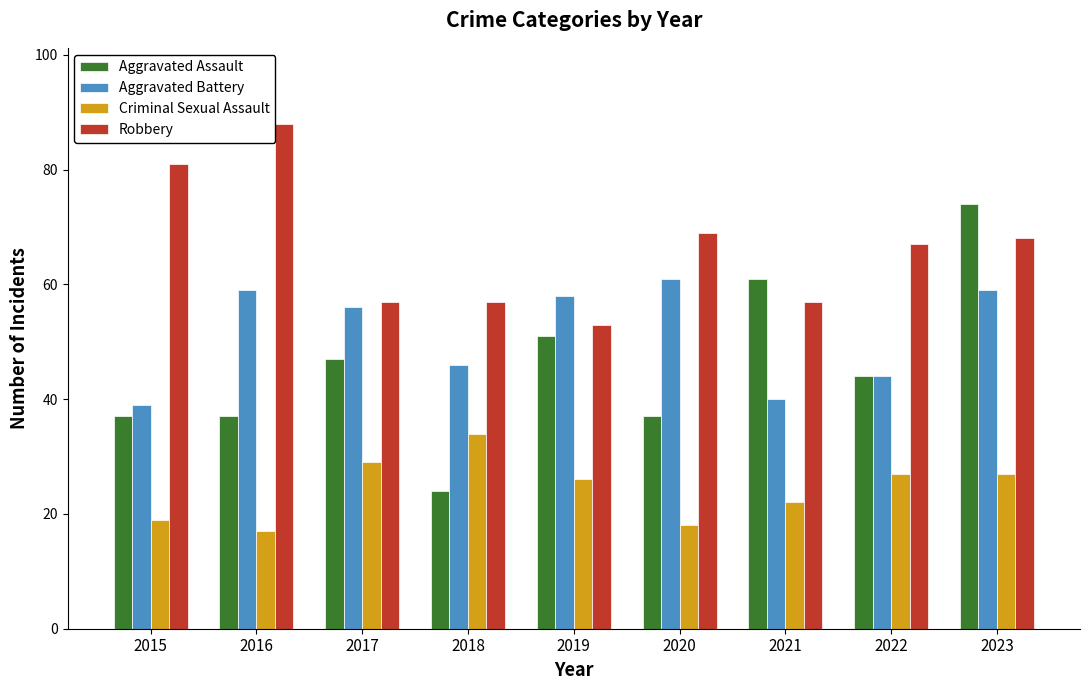

Which series has the largest range (max minus min)?

Aggravated Assault